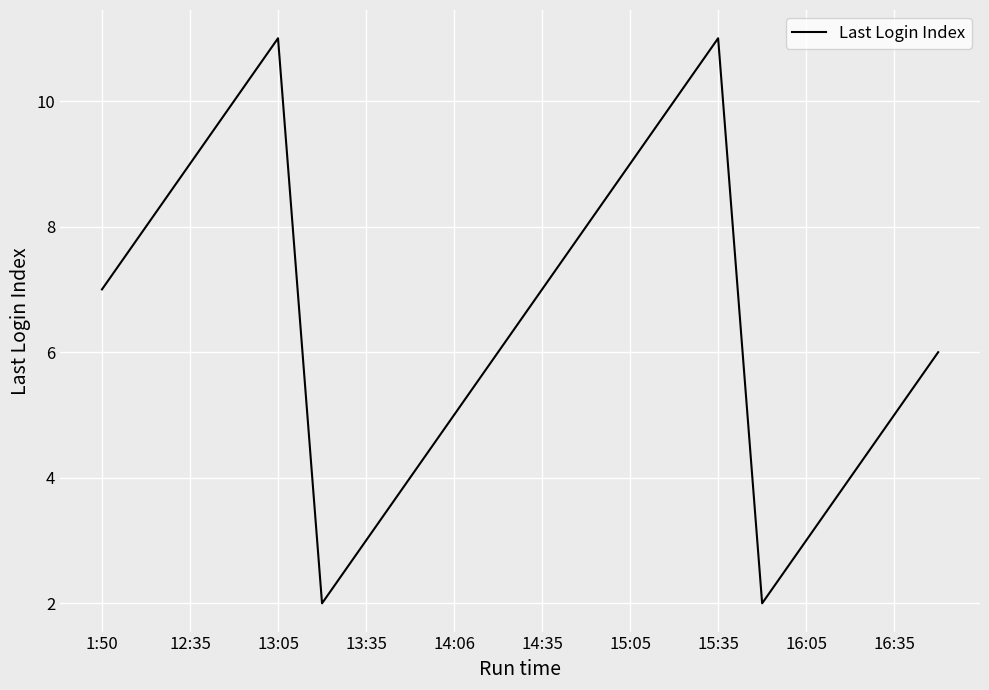

Reading left to right, transcribe all the data shown in this chart.

7	8	9	10	11	2	3	4	5	6	7	8	9	10	11	2	3	4	5	6